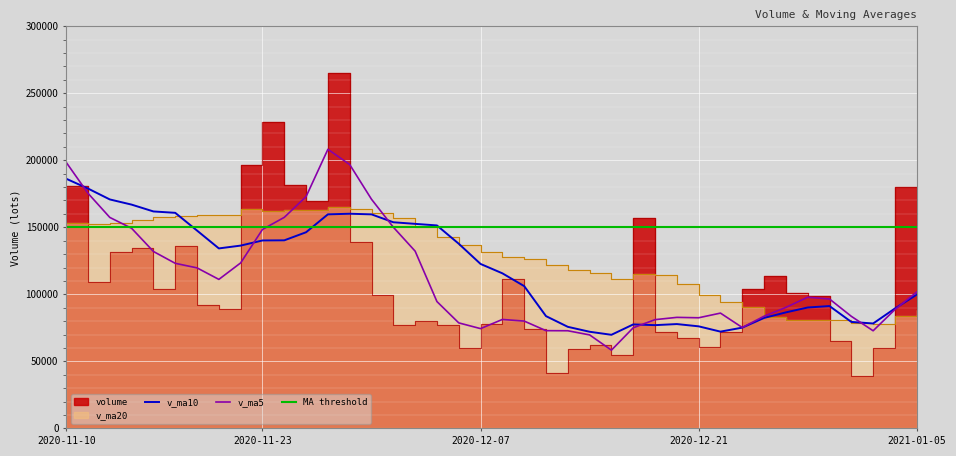

What is the label of the 22nd point from the right?

2020-12-04